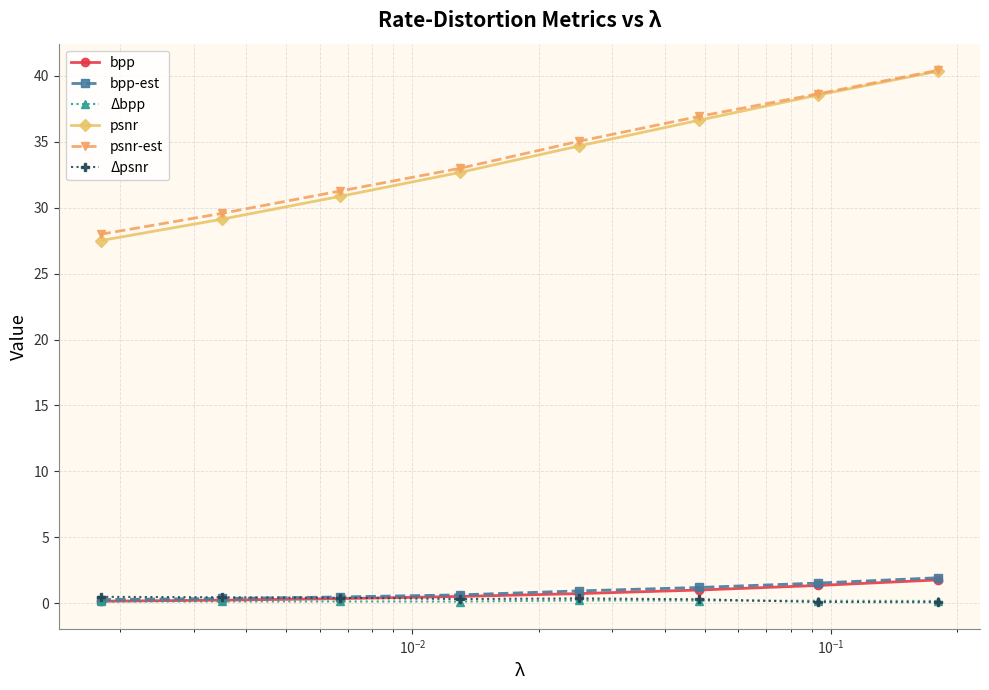

Does the chart display data point markers on the line(s)?

Yes